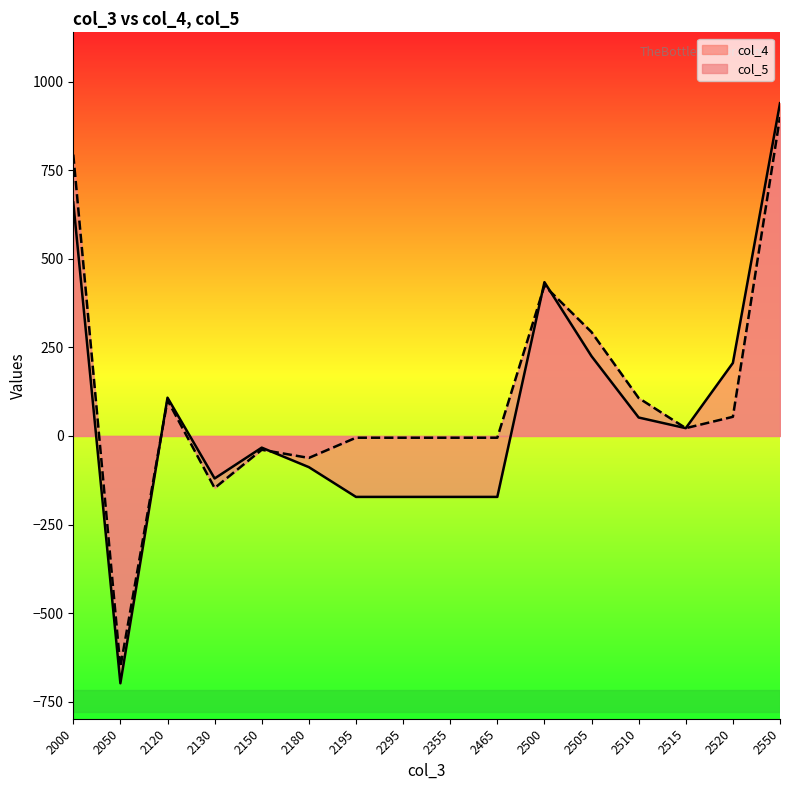

How many positive values does the col_4 series have?

8